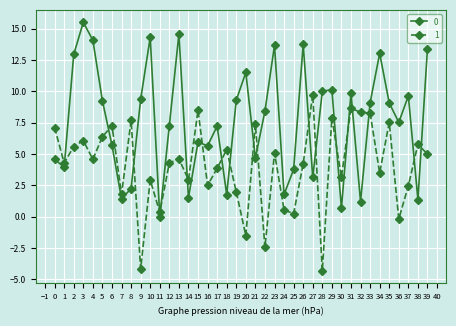

Does the chart display data point markers on the line(s)?

Yes